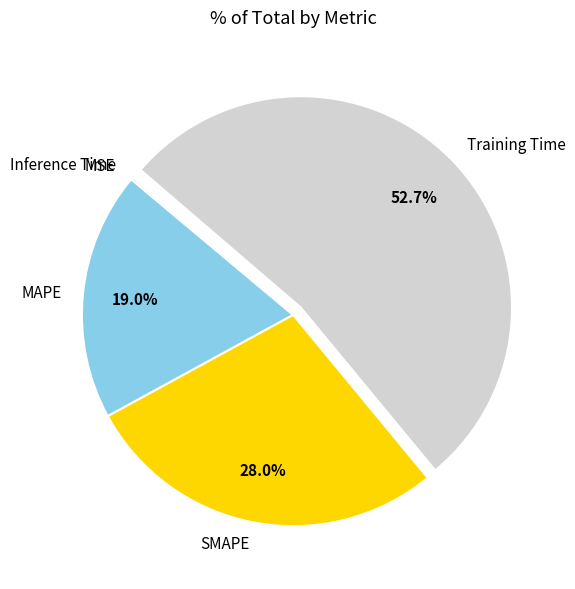

What is the largest slice in the pie chart?

Training Time